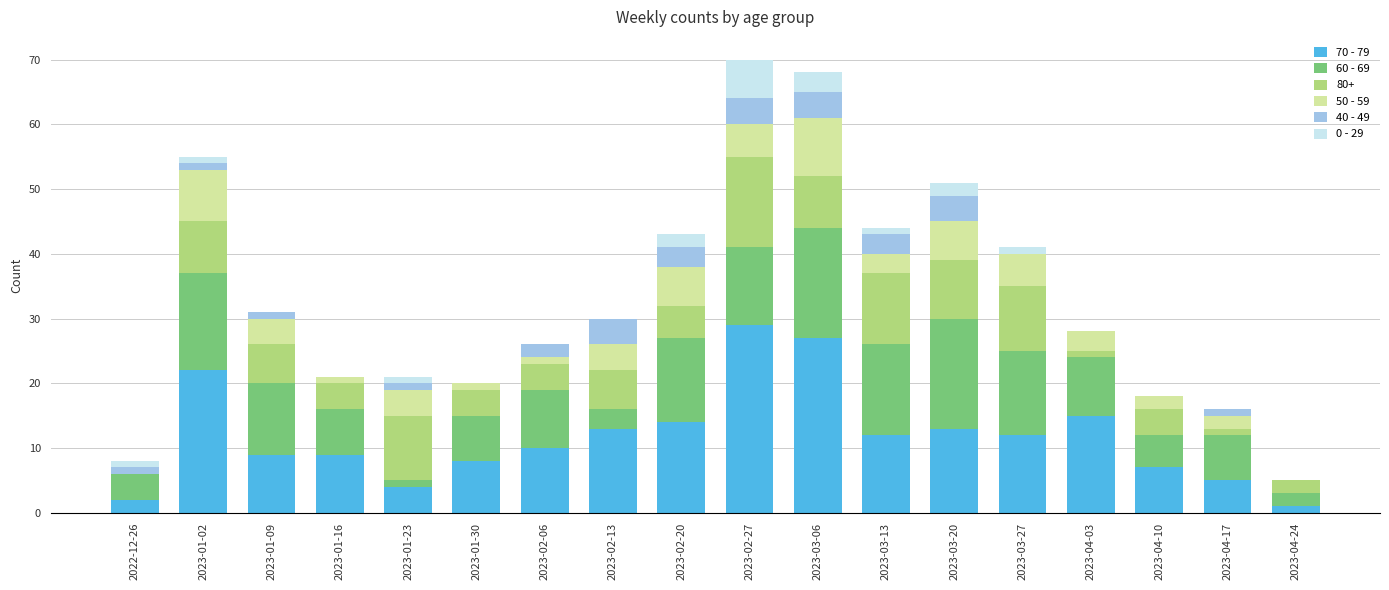

What is the sum of all 70 - 79 values?

212